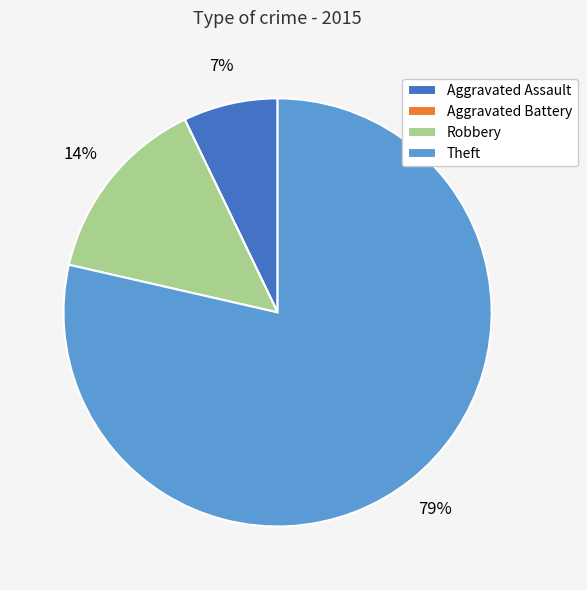

What is the largest slice in the pie chart?

Theft